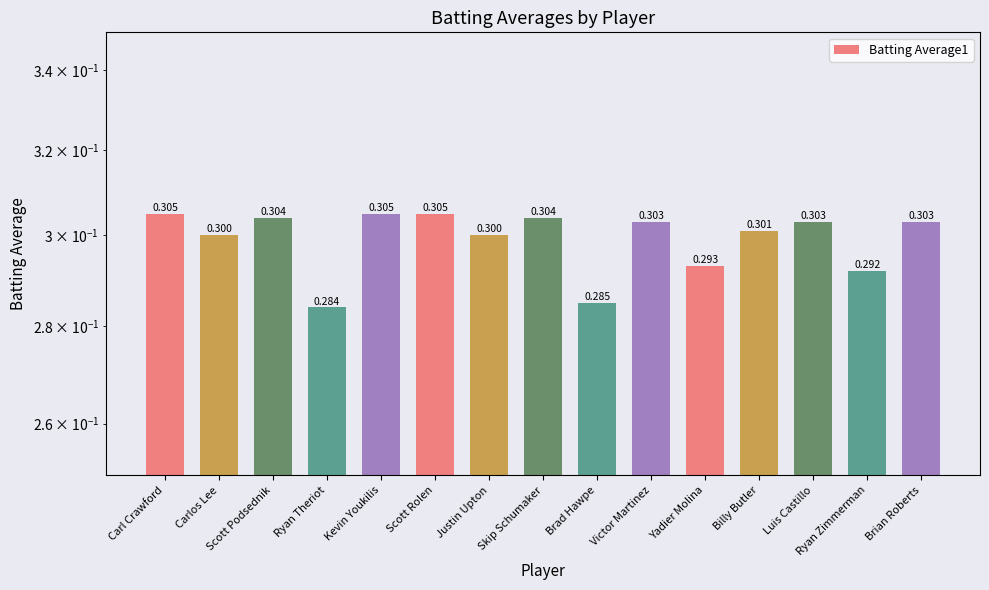

True or false: the data shows 0.5 at Luis Castillo.

False